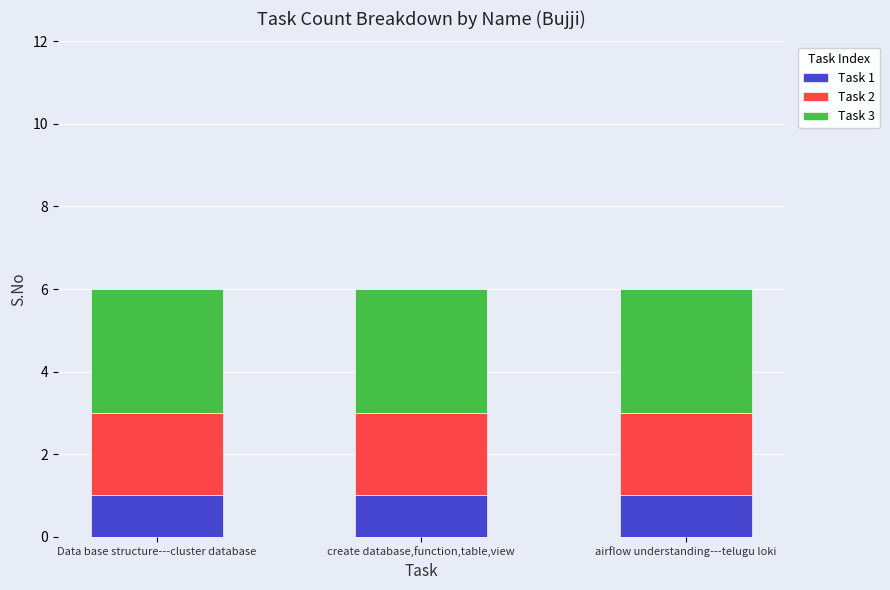

The value of Task 1 at create database,function,table,view is 1. True or false?

True